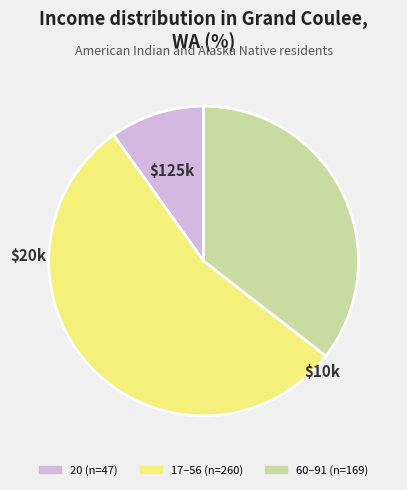

Is there any slice that represents more than half of the pie?

Yes